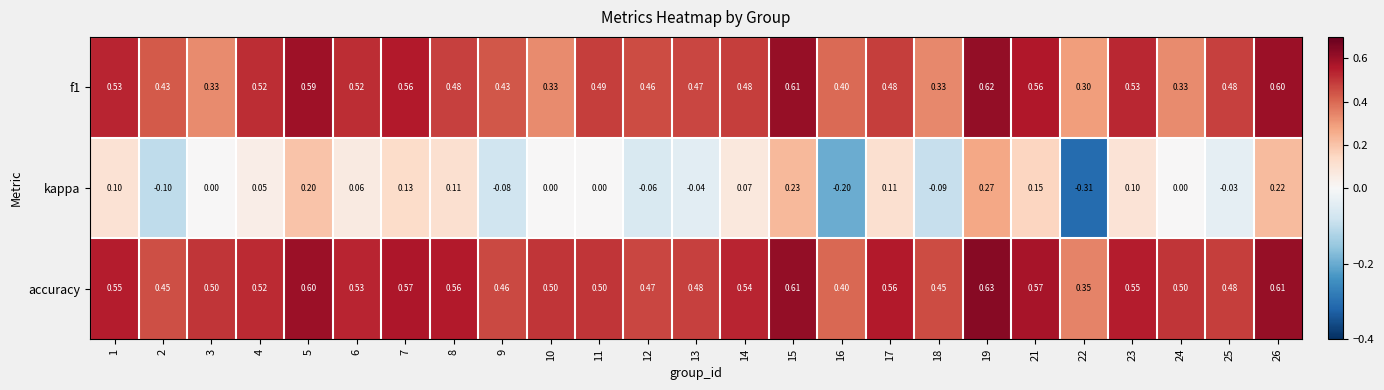

Rank the series by their maximum value, from highest to lowest.

accuracy, f1, kappa